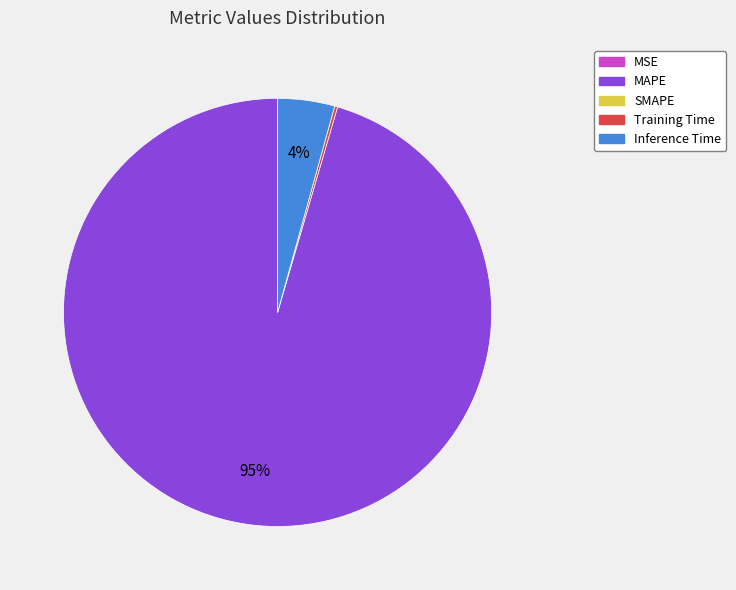

Does any single category account for the majority?

Yes